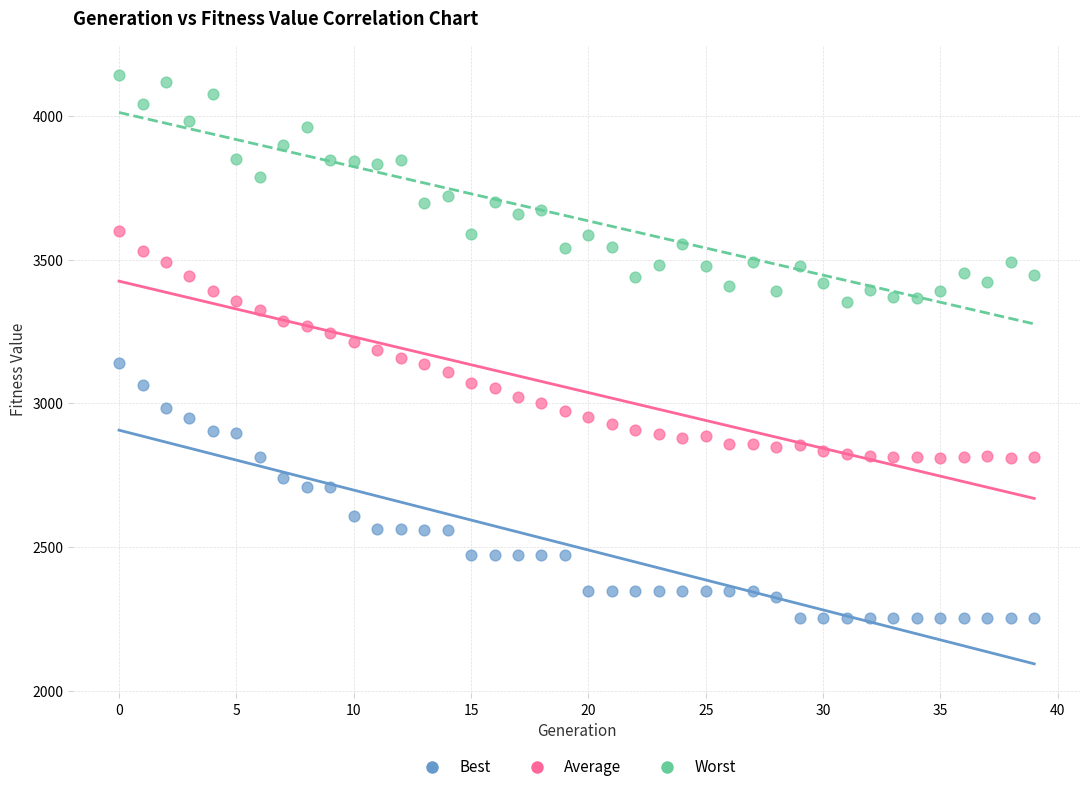

Which series has the widest spread of Y values?

Best